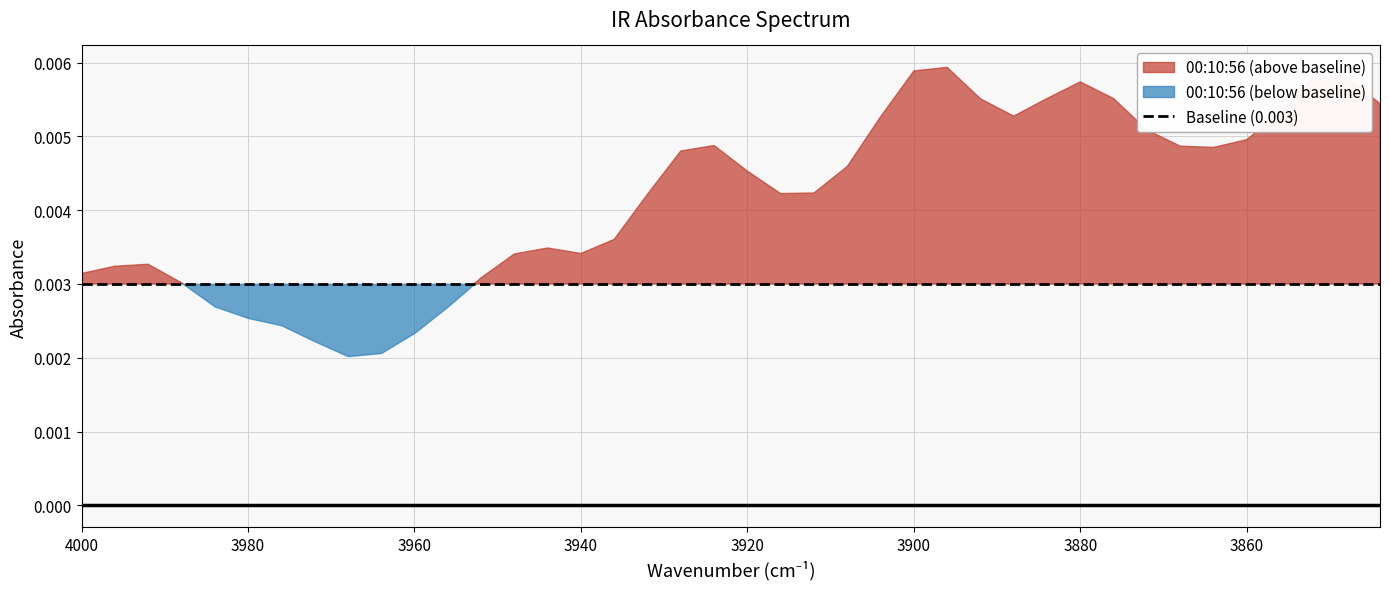

True or false: the data has more than 2 interior local peaks.

True